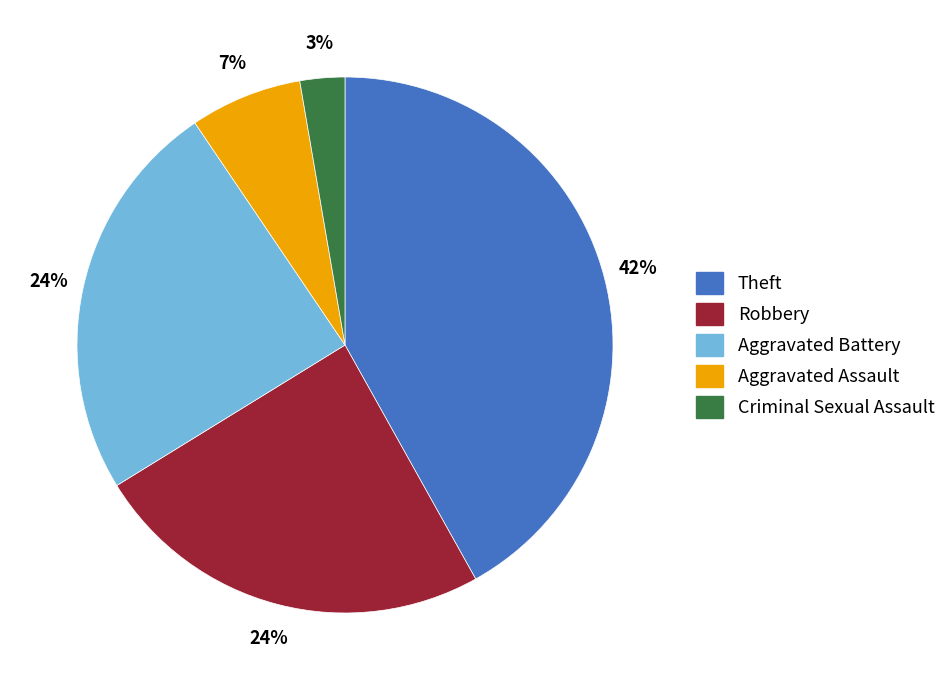

Is there any slice that represents more than half of the pie?

No